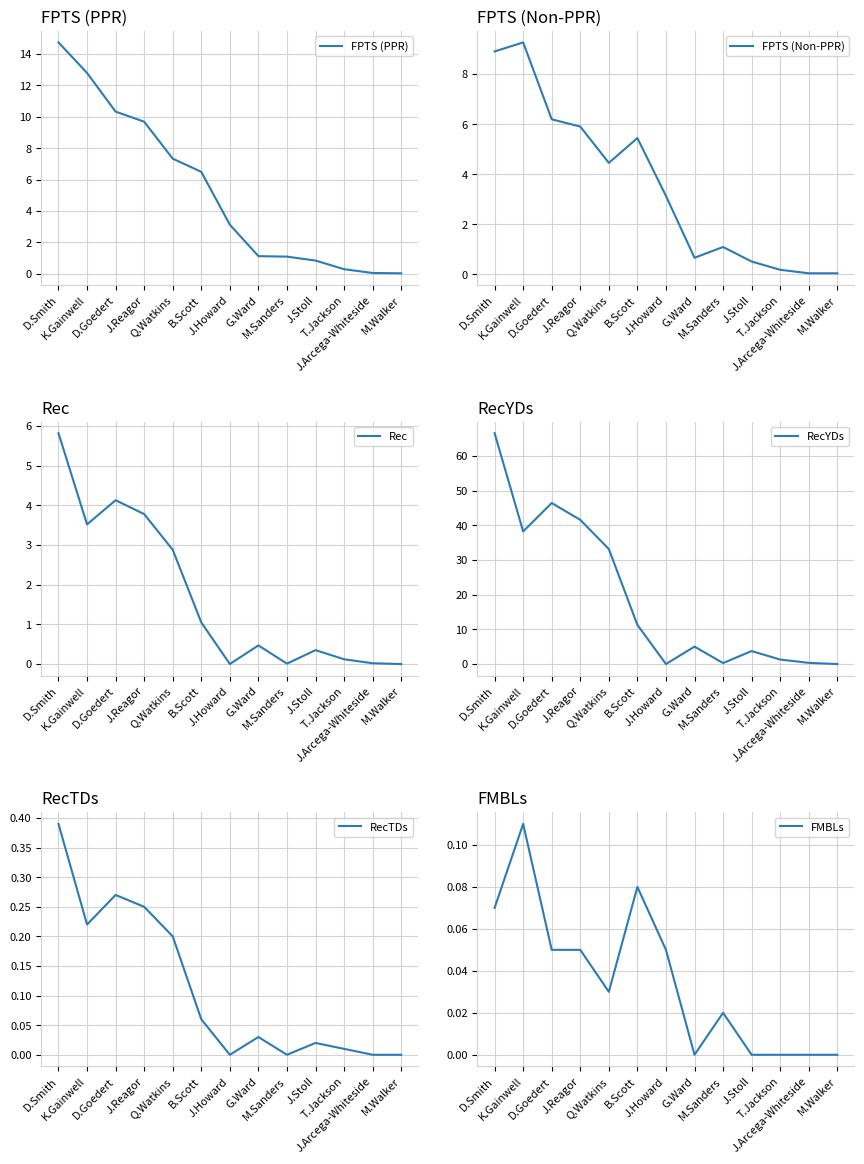

Is the value of RecTDs at J.Howard greater than the value of FPTS (PPR) at B.Scott?

No